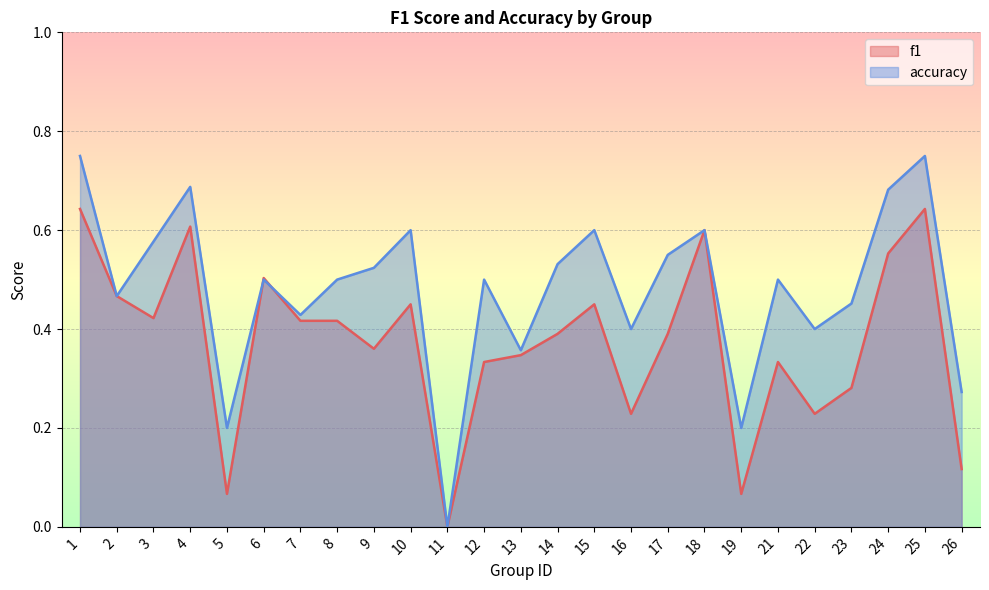

How many times do accuracy and f1 cross each other?

2